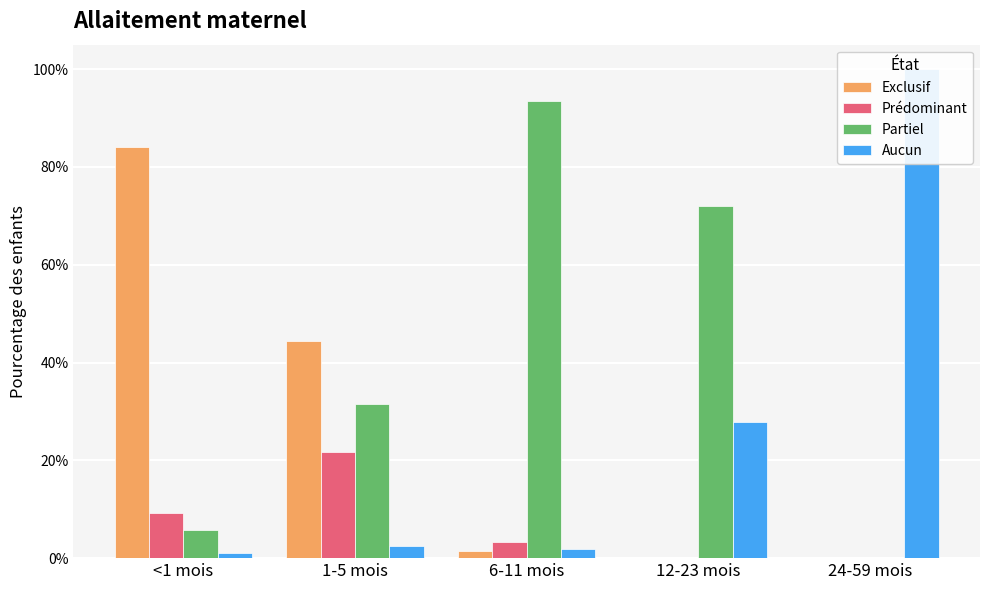

Is the value of Exclusif at 12-23 mois greater than the value of Prédominant at 12-23 mois?

No